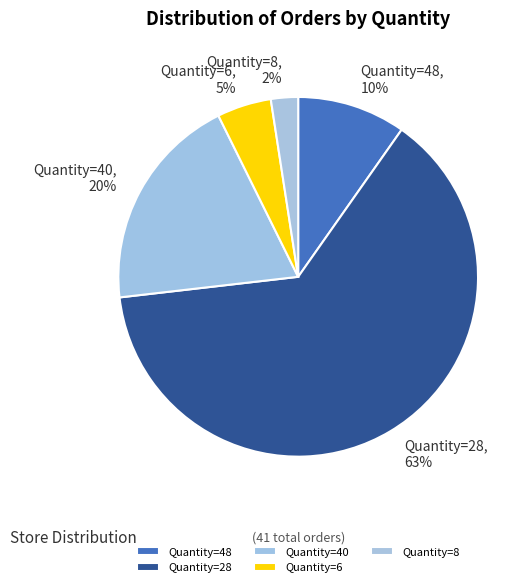

Is Quantity=48 the majority of the pie?

No